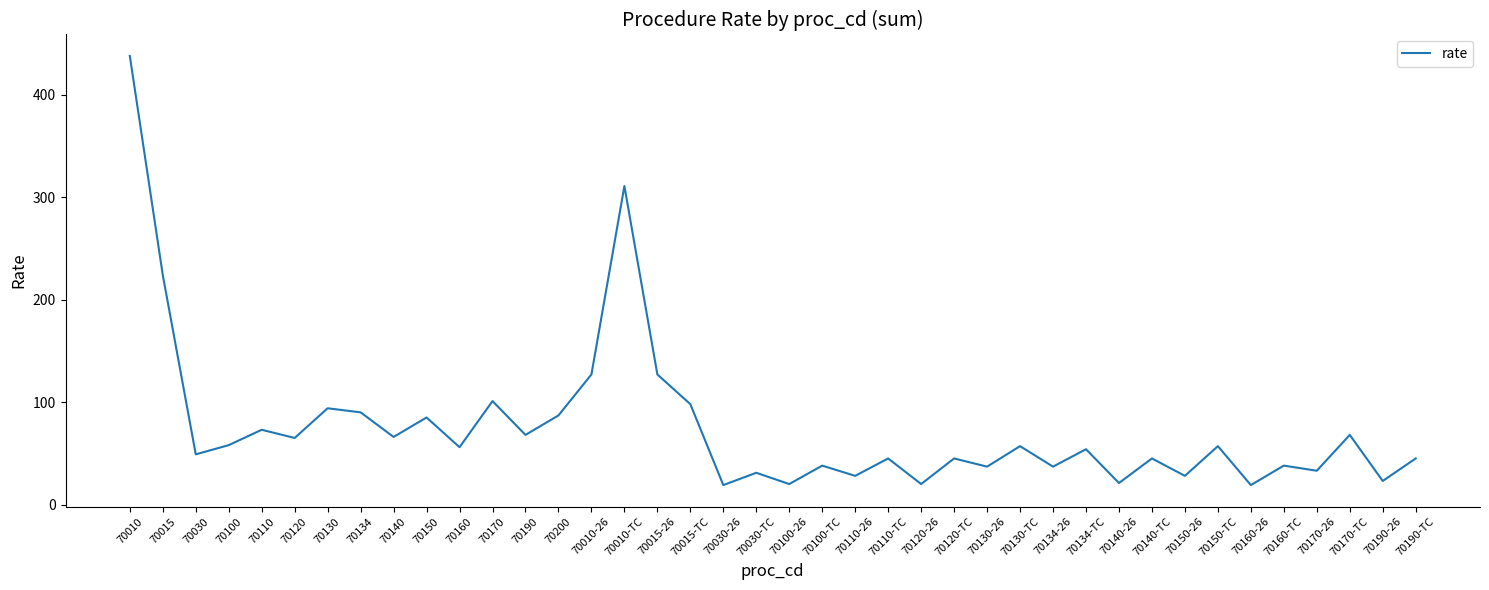

Read the value at 70100-TC.

38